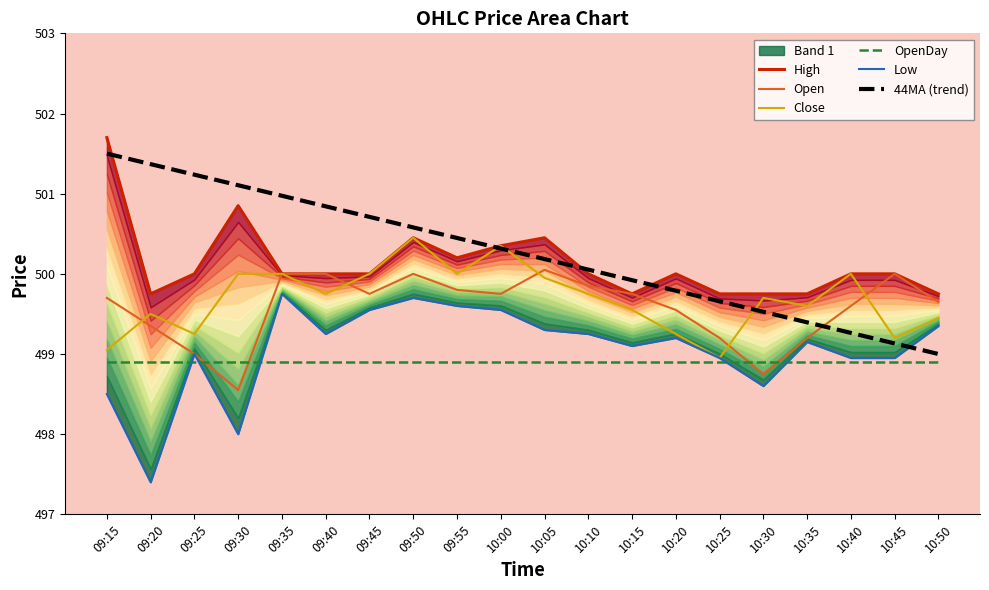

Between 10:20 and 10:05, which is larger?

10:05